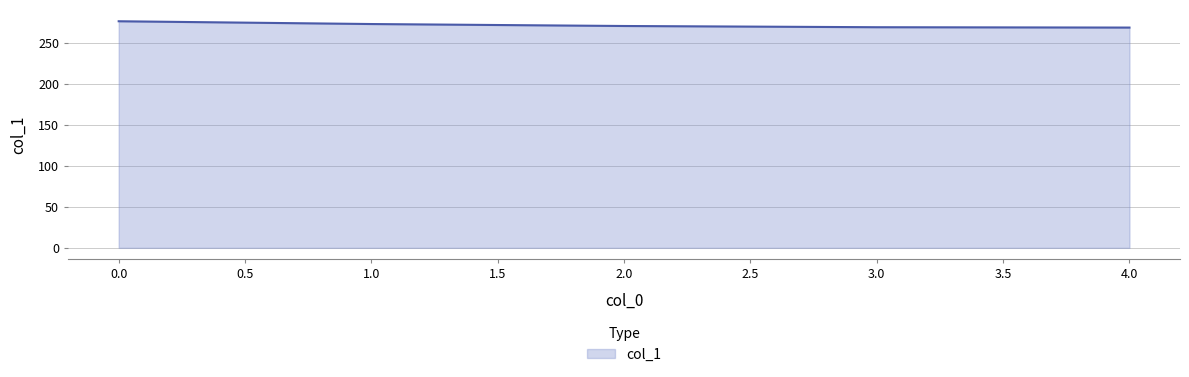

What is the difference between the second highest and second lowest values?

3.9